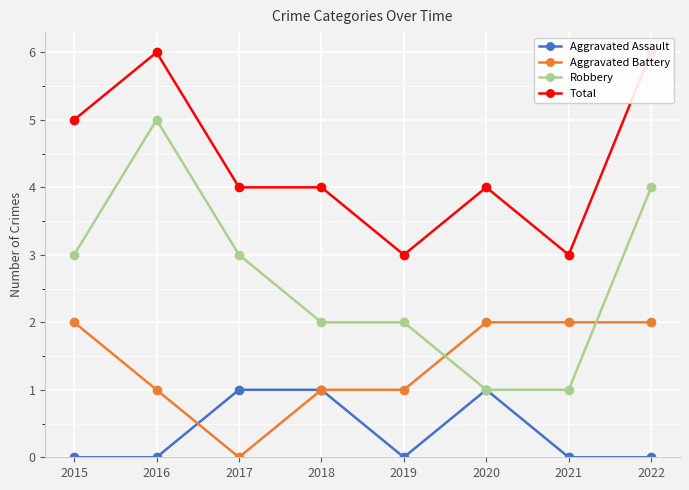

Which series has the largest range (max minus min)?

Robbery